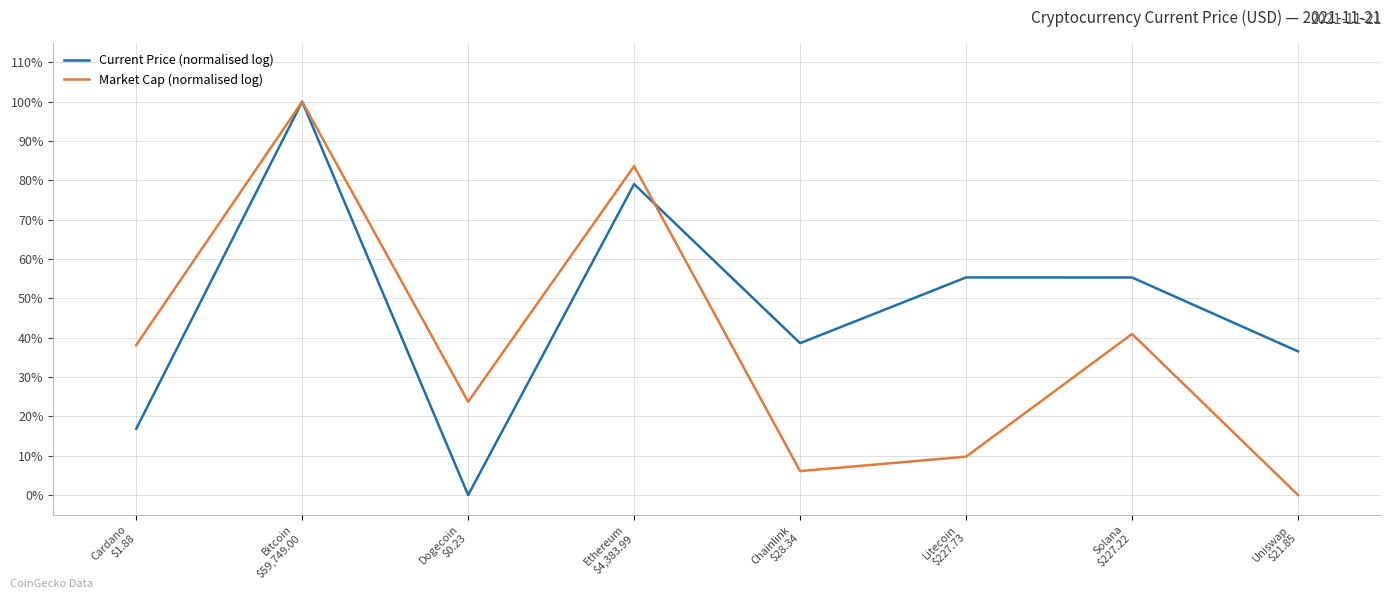

At which category does Current Price (normalised log) reach its first local peak?

Bitcoin
$59,749.00